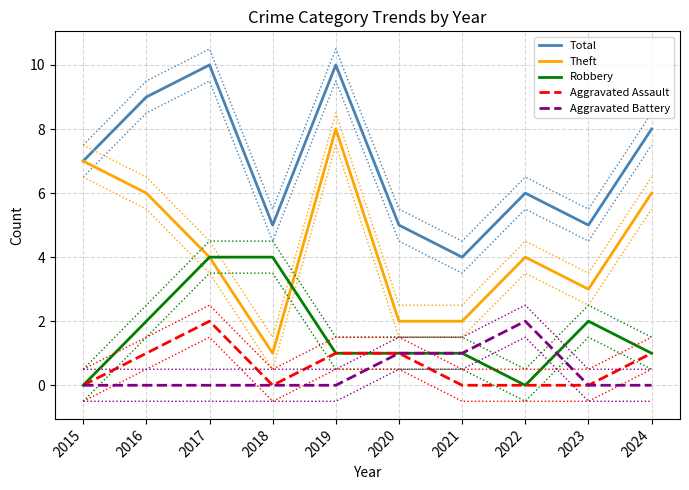

What is the difference between the maximum and second lowest values in the Aggravated Battery series?

2